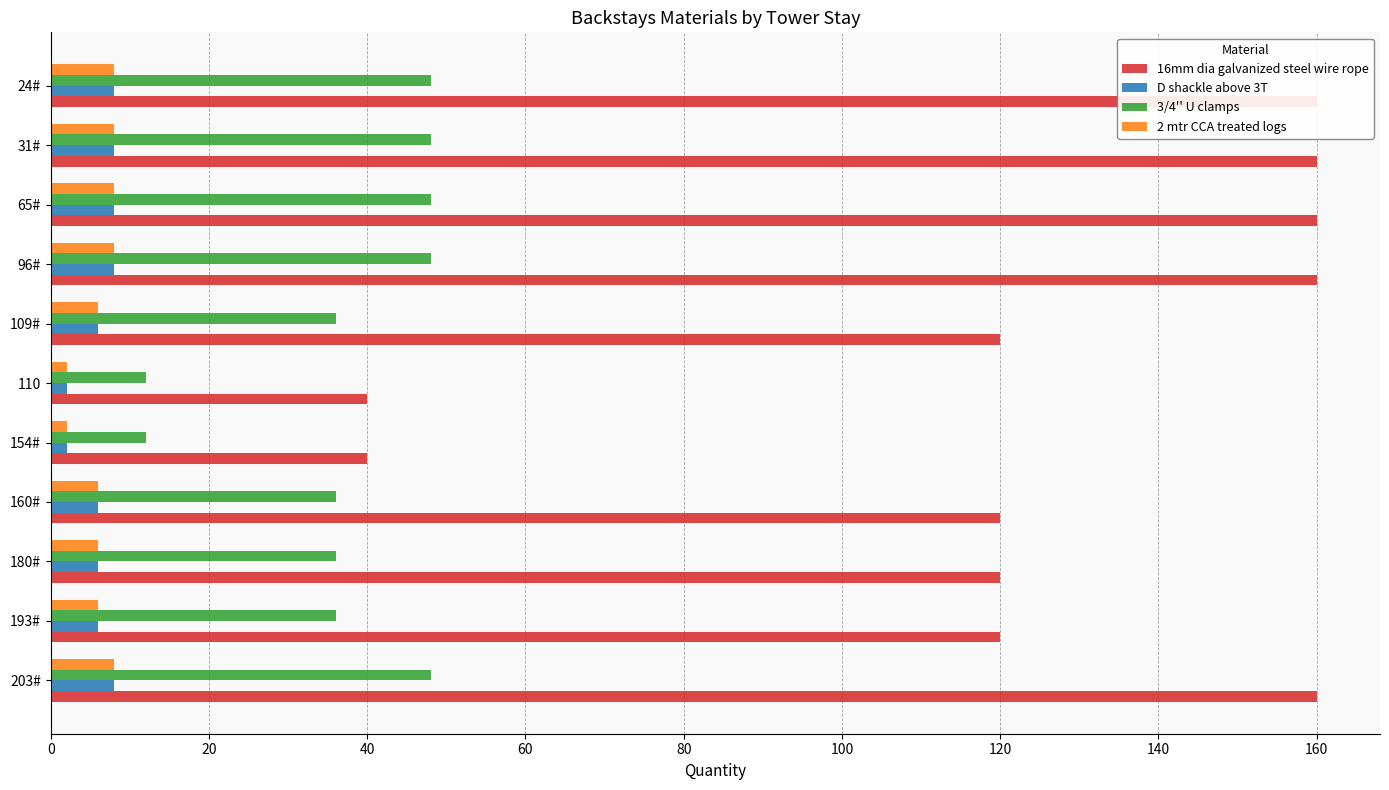

Rank the series at 109# from highest to lowest value.

16mm dia galvanized steel wire rope, 3/4'' U clamps, D shackle above 3T, 2 mtr CCA treated logs